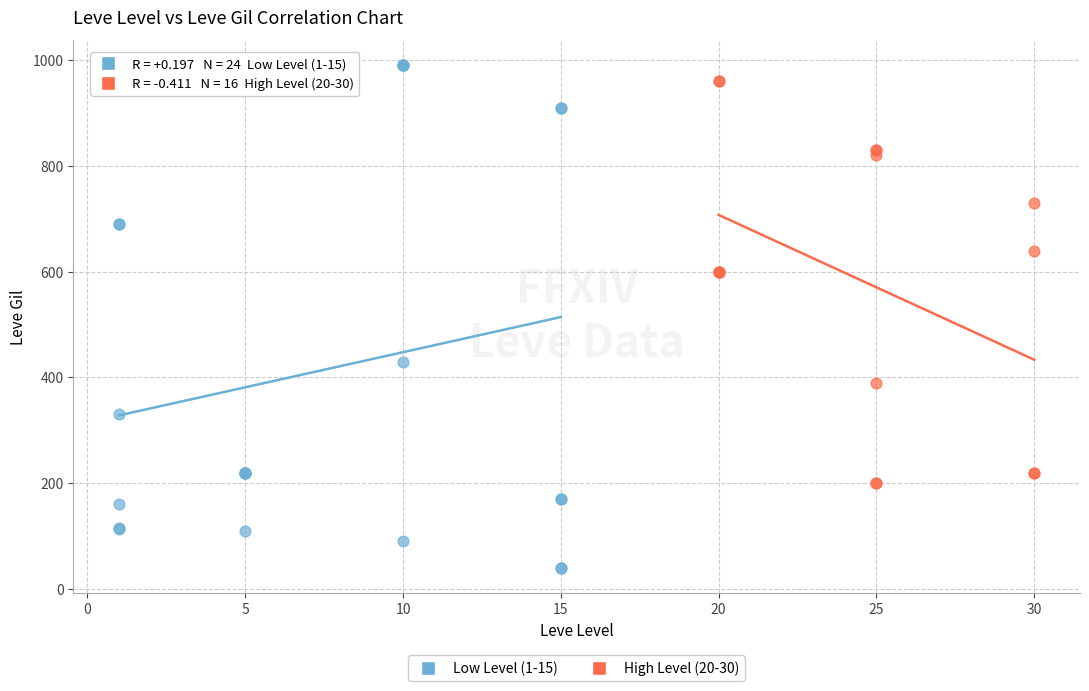

Which series reaches the minimum Y coordinate?

Low Level (1-15)